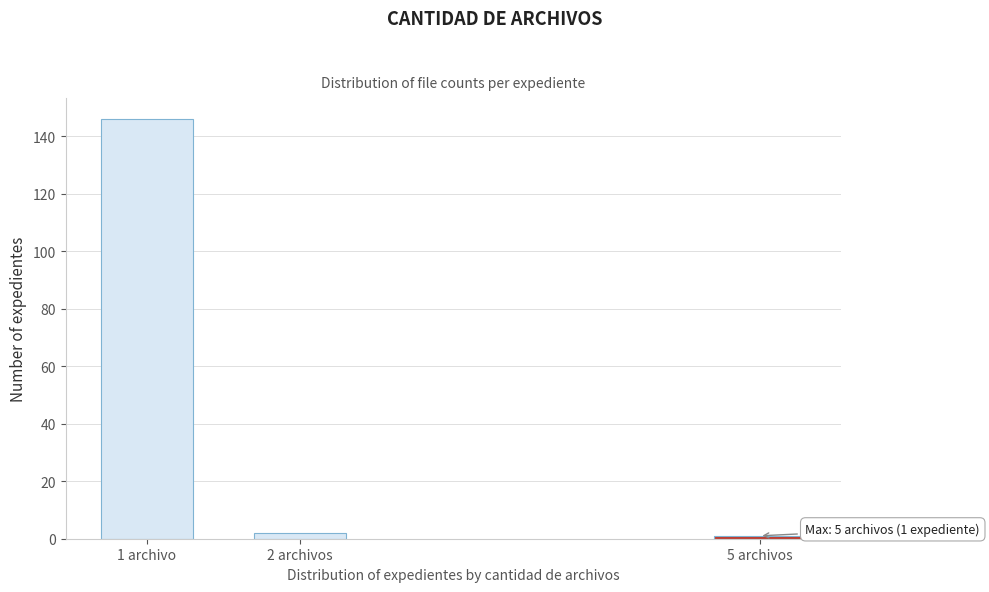

Reading left to right, extract all data points from this chart.

1 archivo=146	2 archivos=2	5 archivos=1